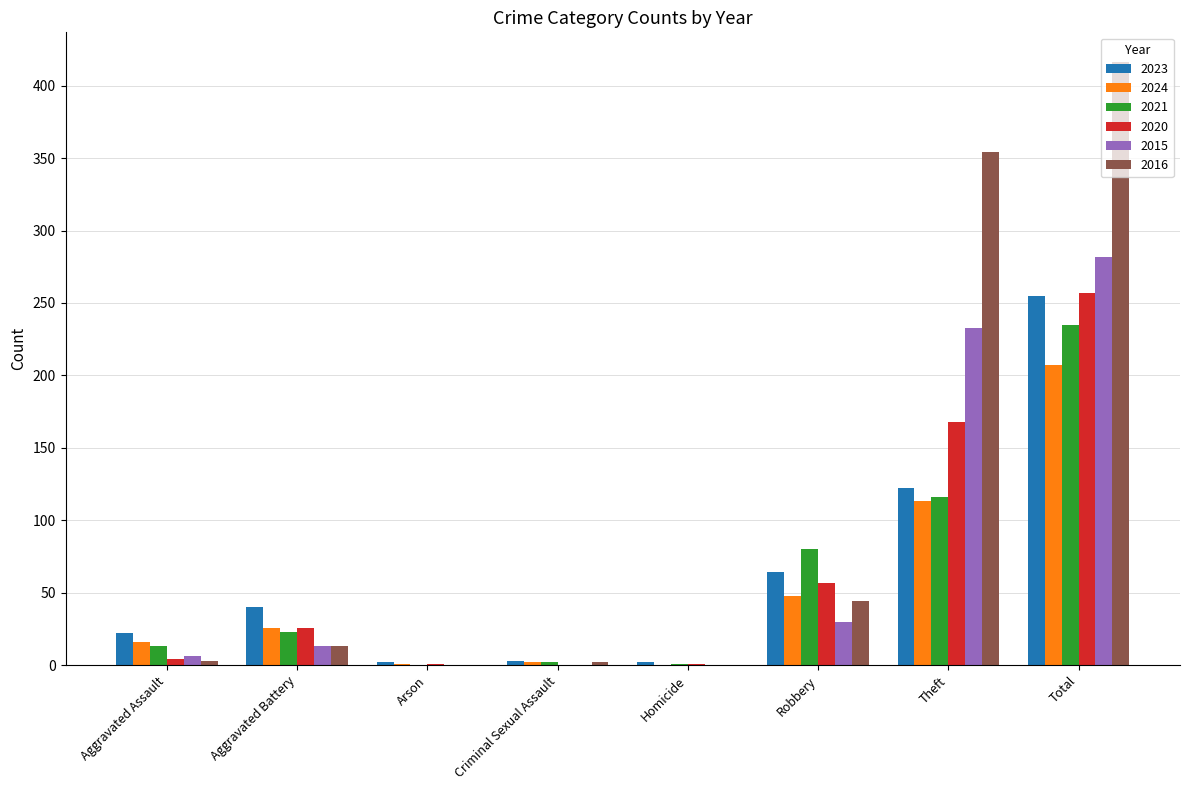

Which series has the largest total across all categories?

2016